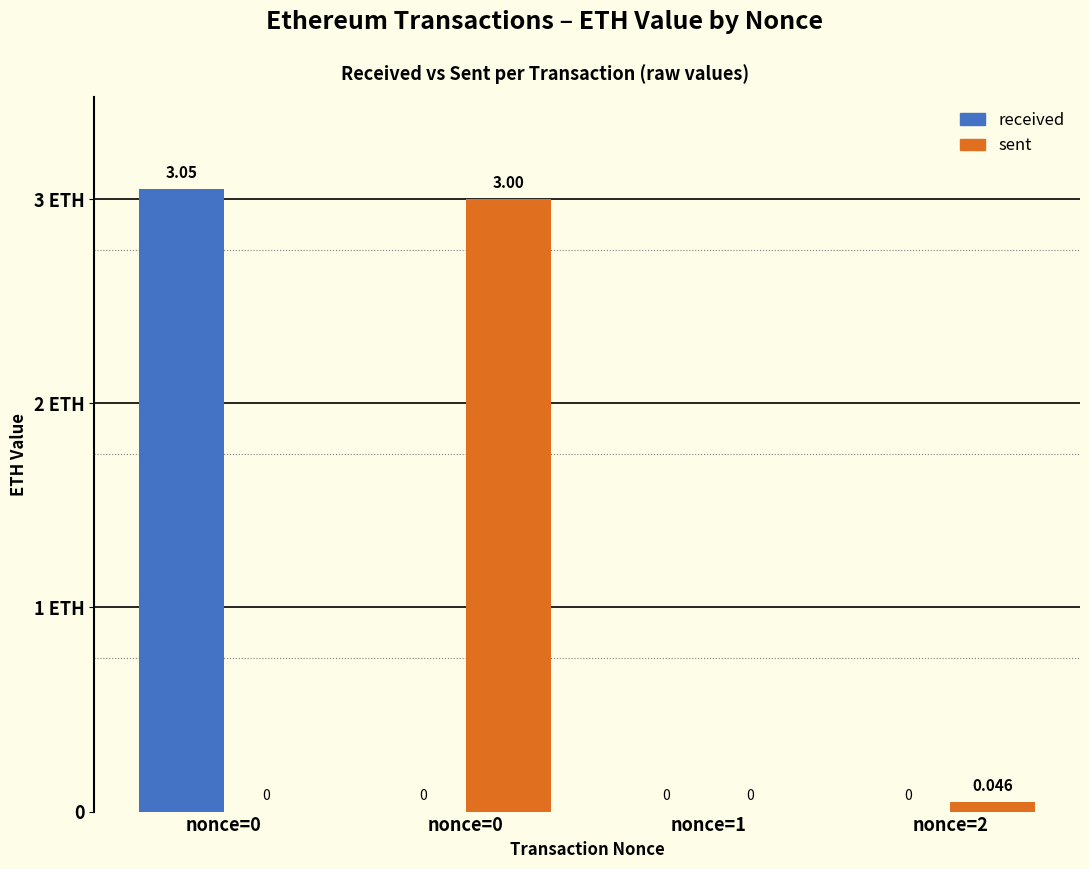

Which series has the largest range (max minus min)?

received